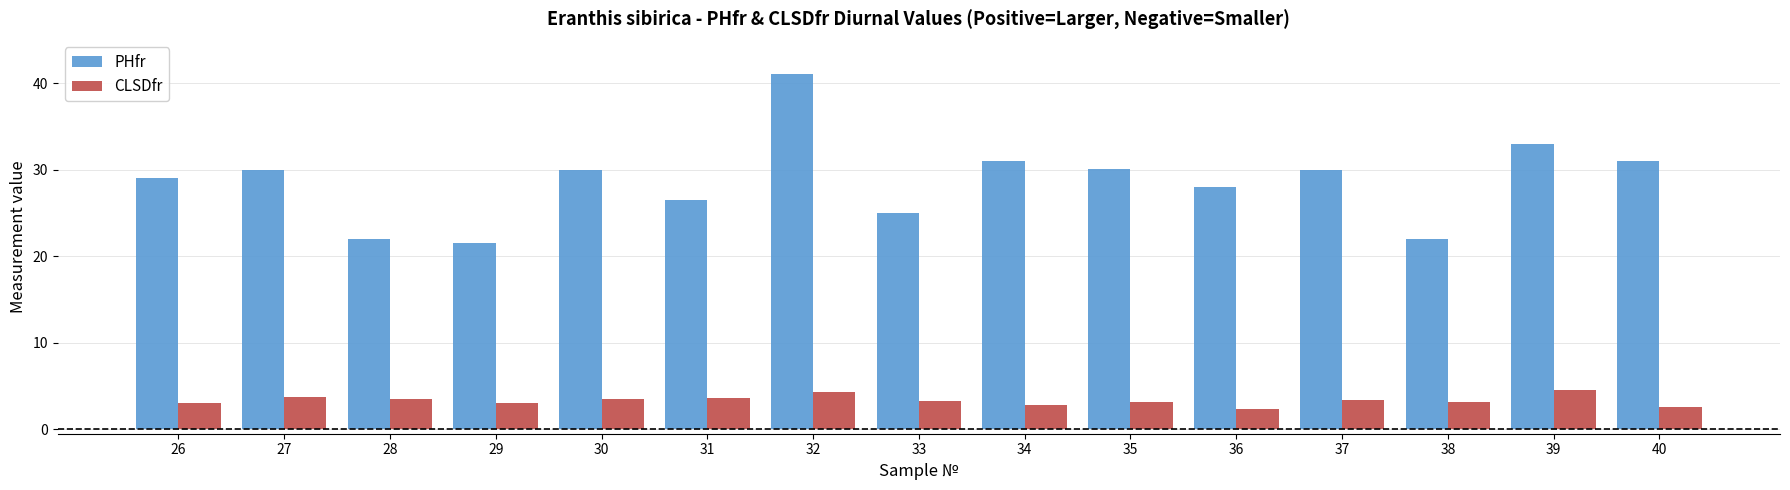

What is the difference between the second highest and second lowest values in the CLSDfr series?

1.7